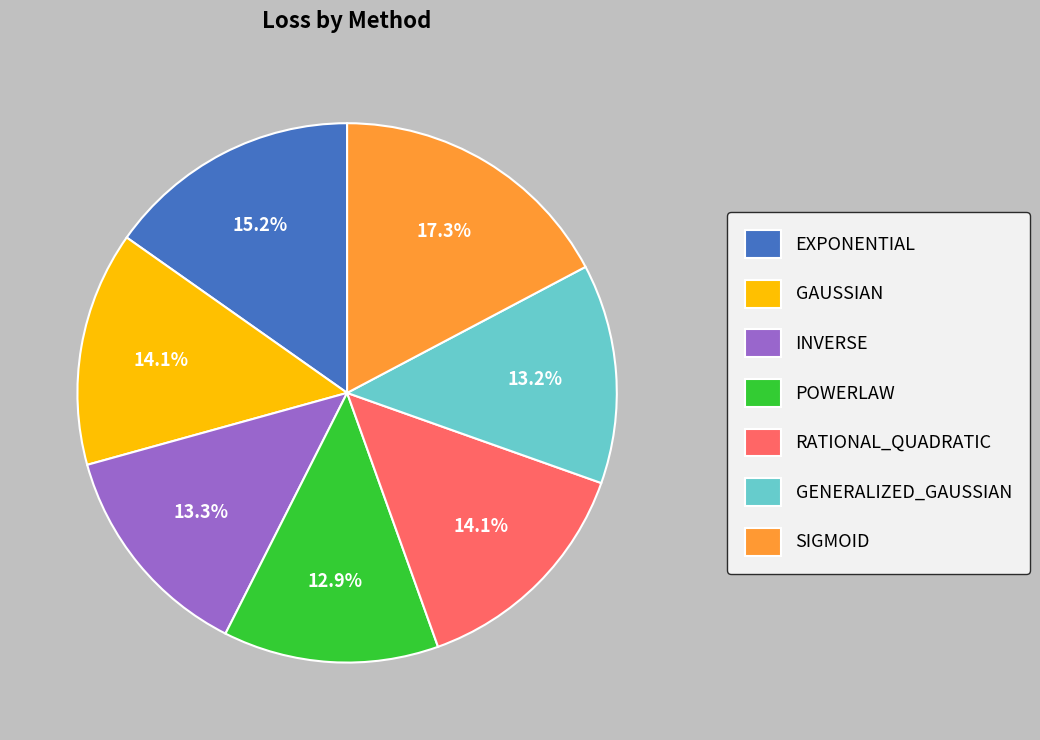

Does any single category account for the majority?

No